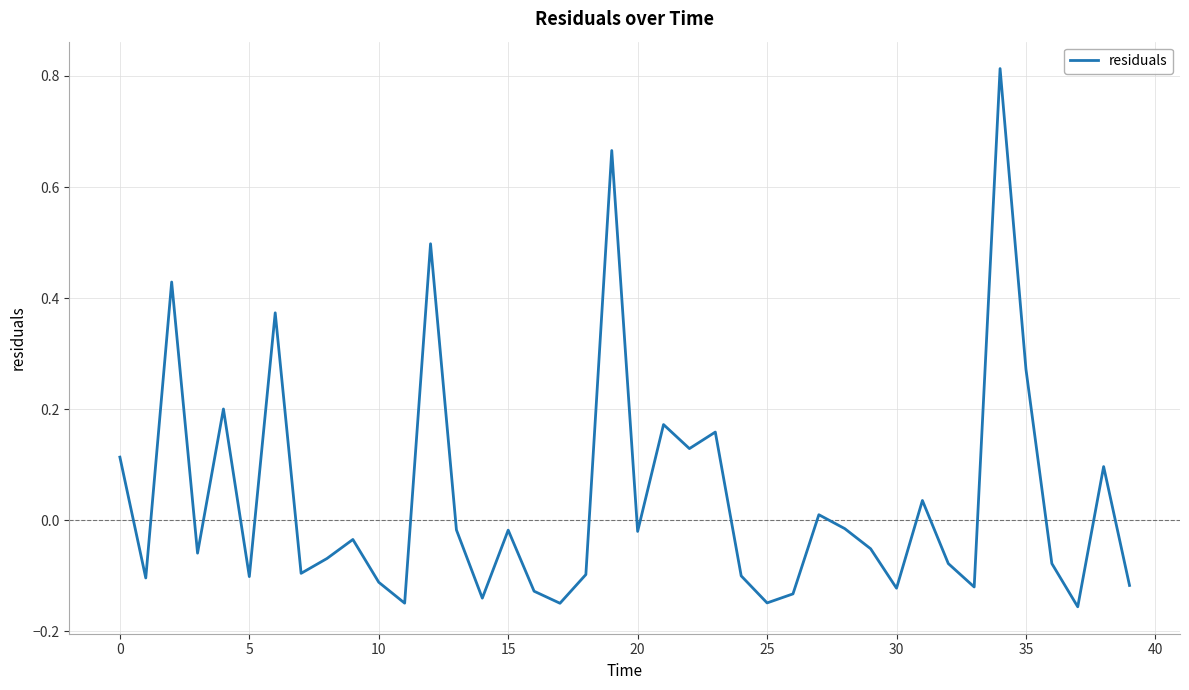

What is the difference between the maximum and minimum values?

1.0